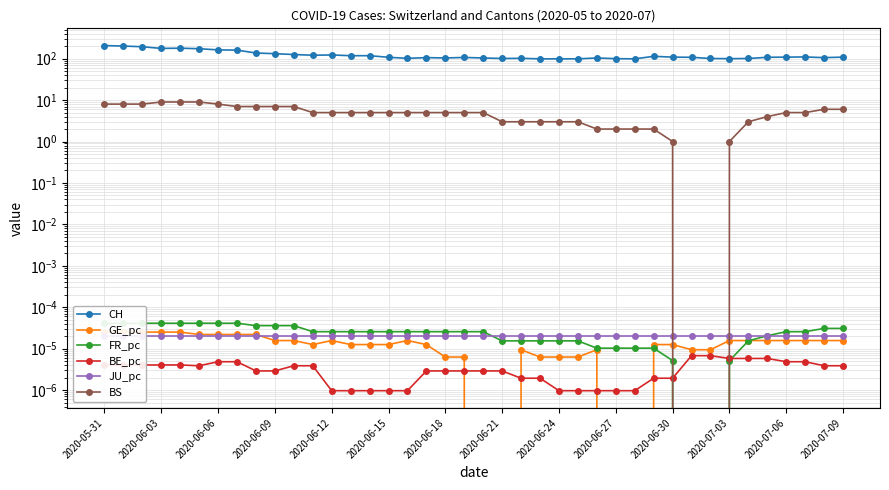

Is it true that BS equals 2.3 at 14?

False